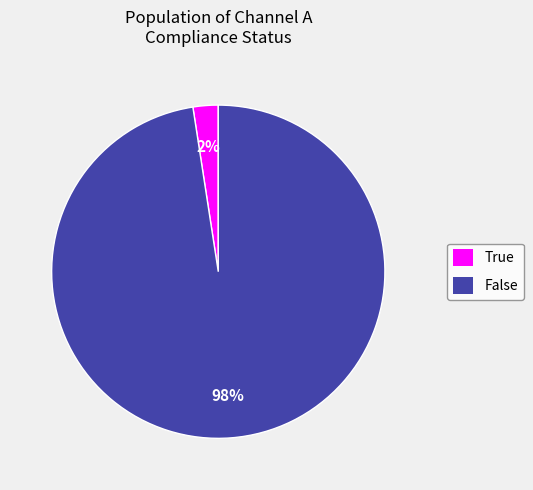

Which category has the biggest portion of the pie?

False